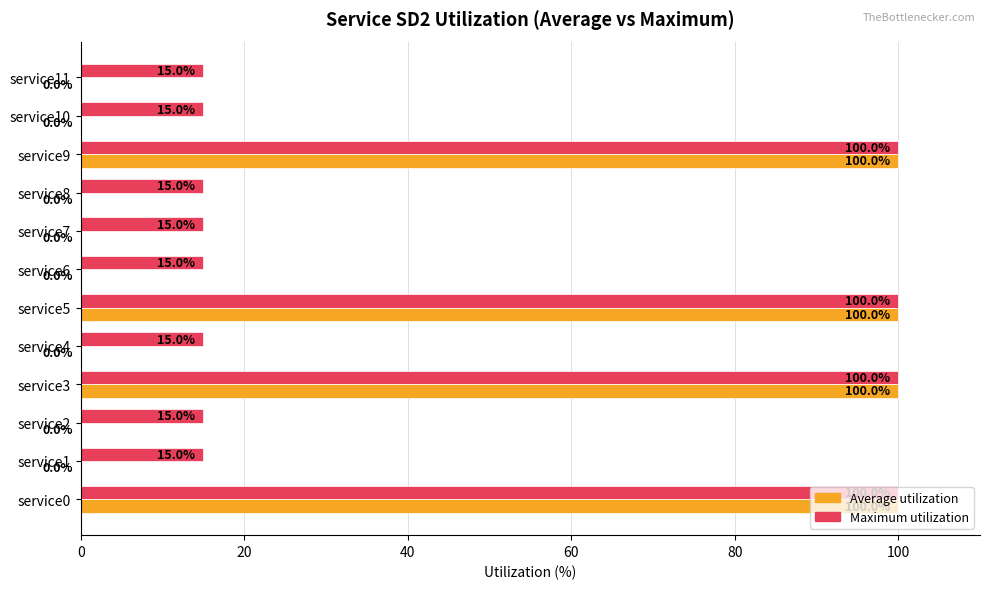

What is the maximum value for Average utilization?

100